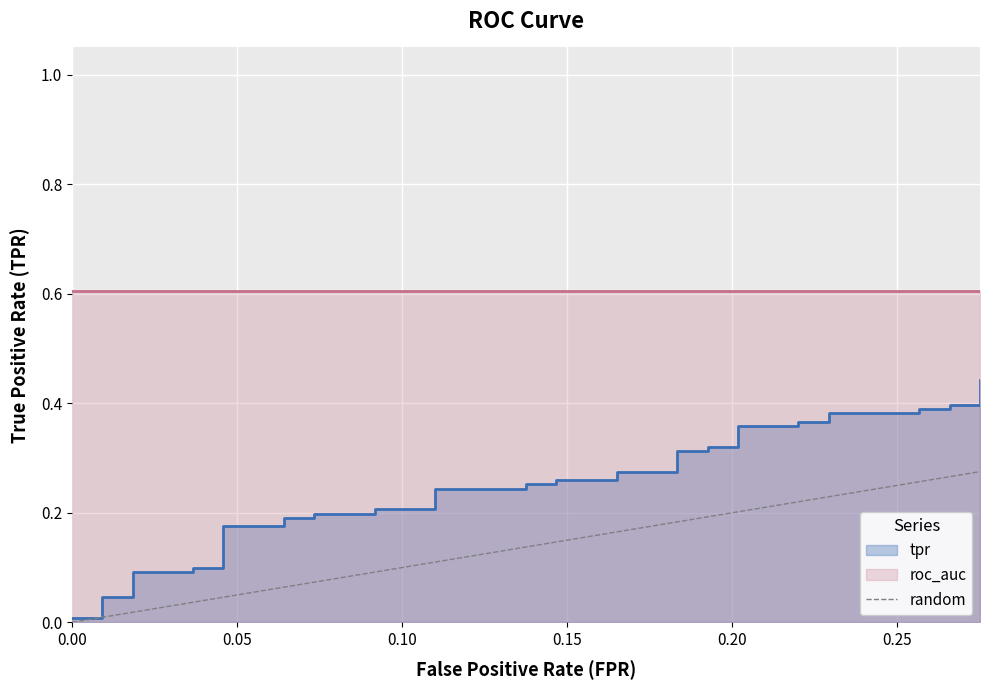

Count the values in the range 0 to 1.

2